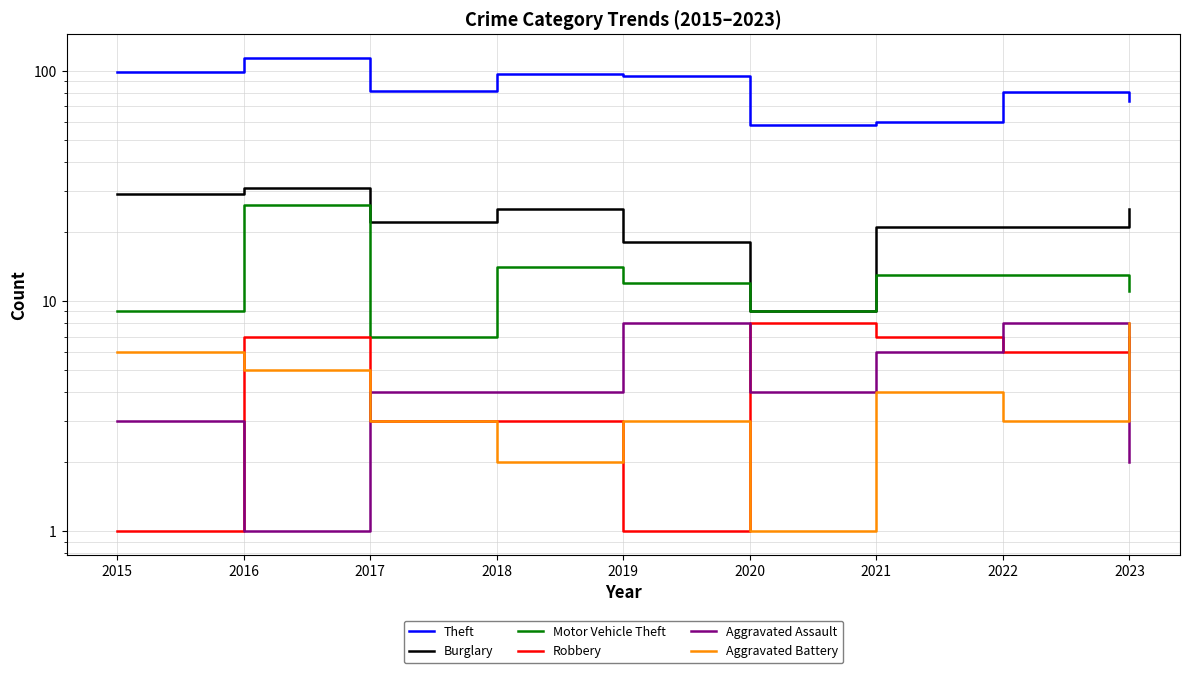

Is this an area chart (filled region under the line)?

No